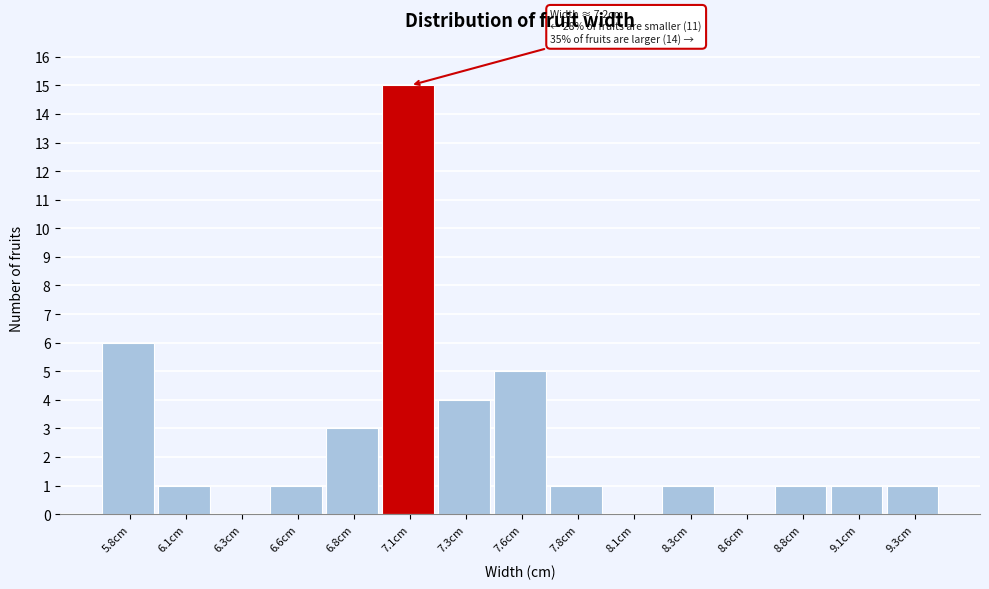

Reading right to left, list all the values displayed in this chart.

9.3cm=1	9.1cm=1	8.8cm=1	8.6cm=0	8.3cm=1	8.1cm=0	7.8cm=1	7.6cm=5	7.3cm=4	7.1cm=15	6.8cm=3	6.6cm=1	6.3cm=0	6.1cm=1	5.8cm=6